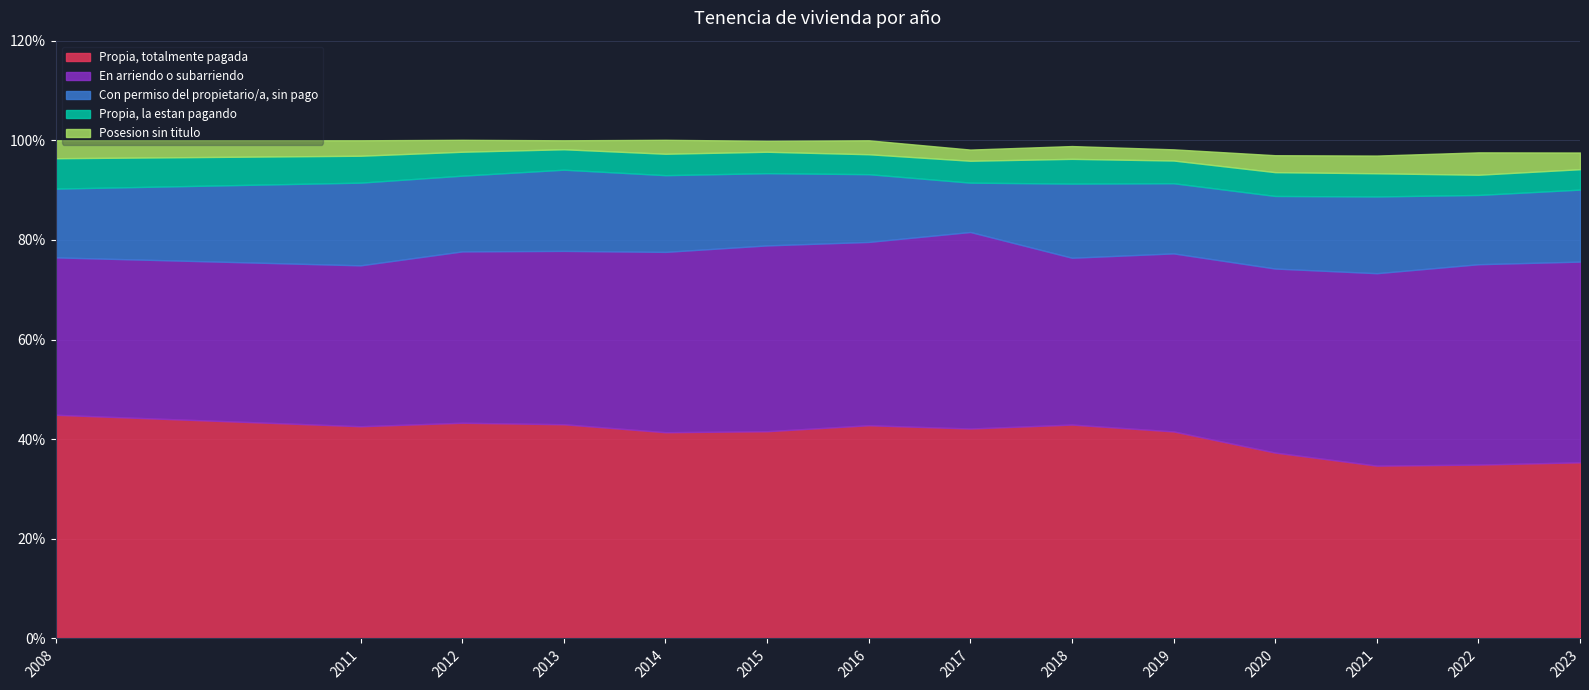

How many categories are shown in the chart?

14